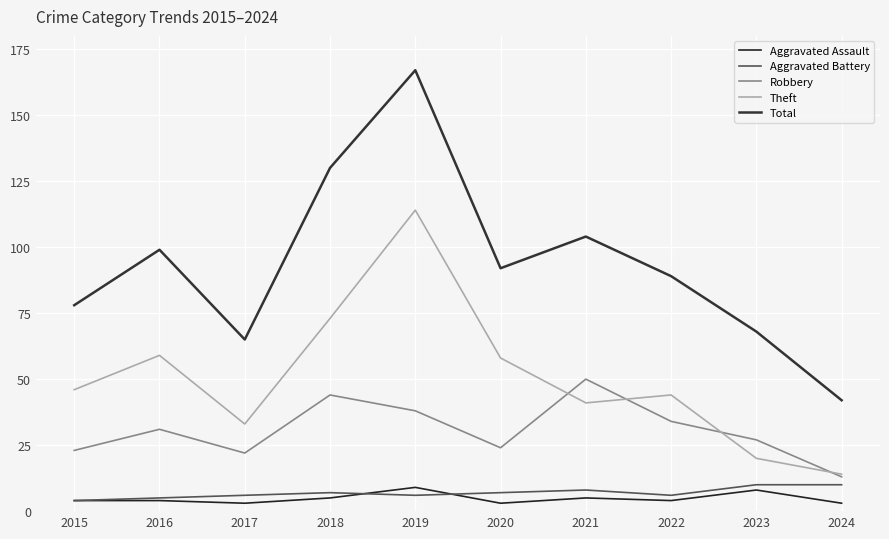

At which label does Total reach its minimum?

2024